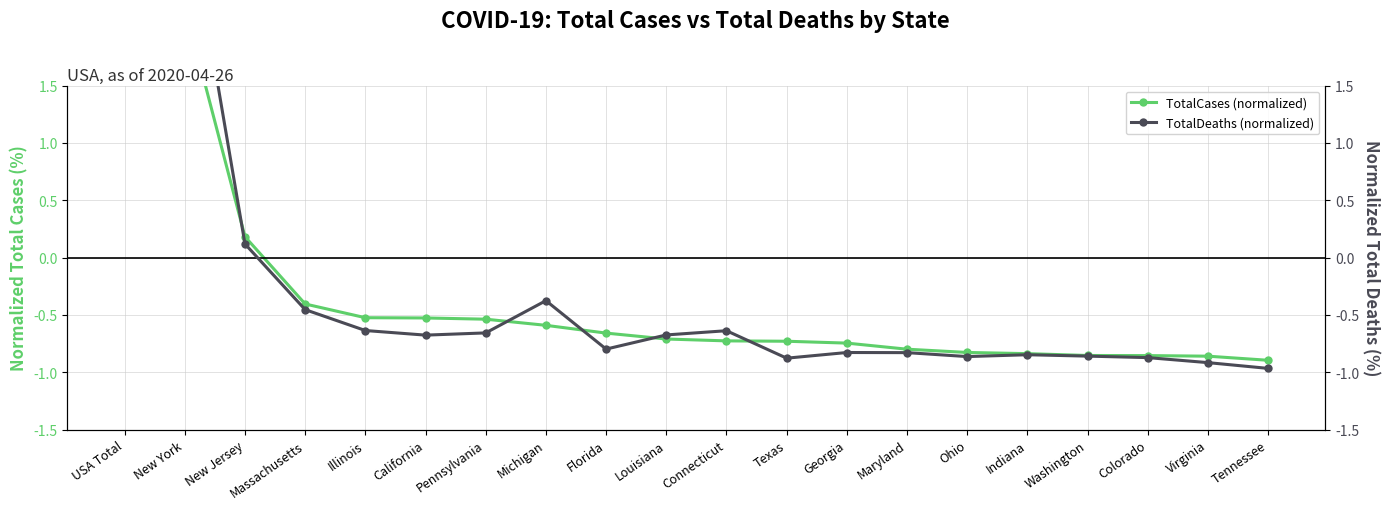

Where is TotalCases (normalized) nearest to the value 4?

New York